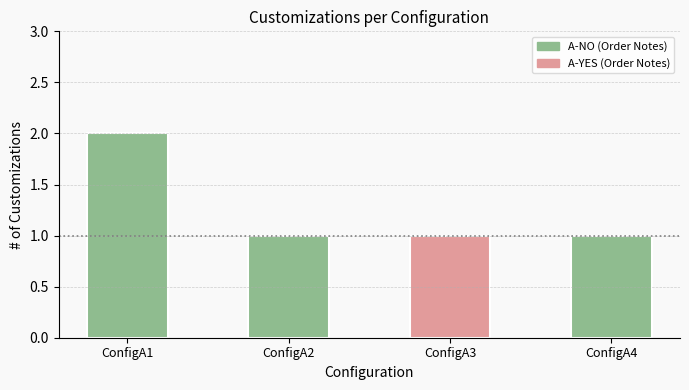

What is the sum of all values?

5